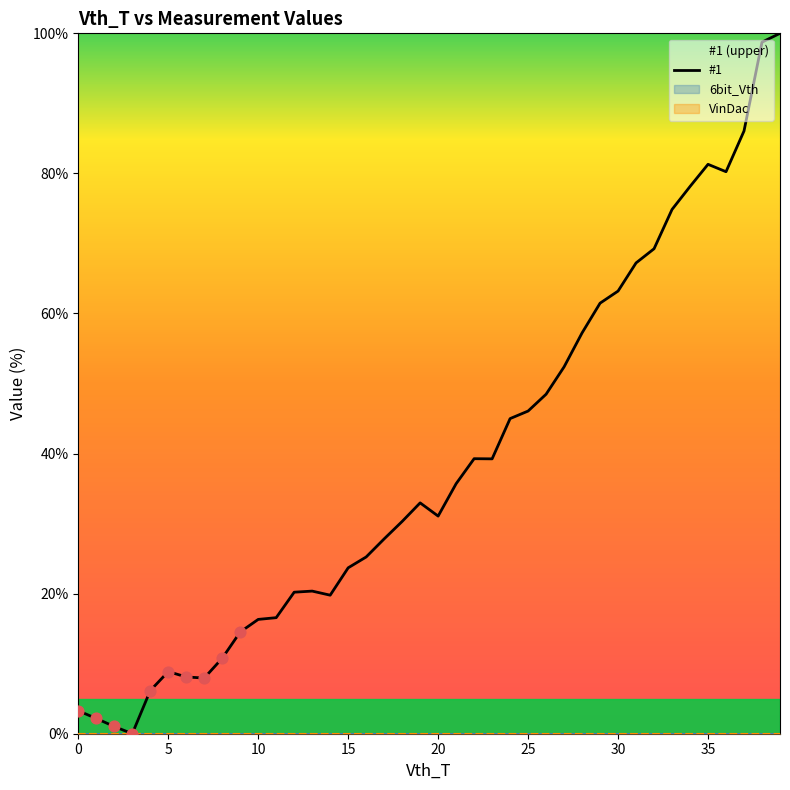

What is the change in value from 22 to 35?

+42.0